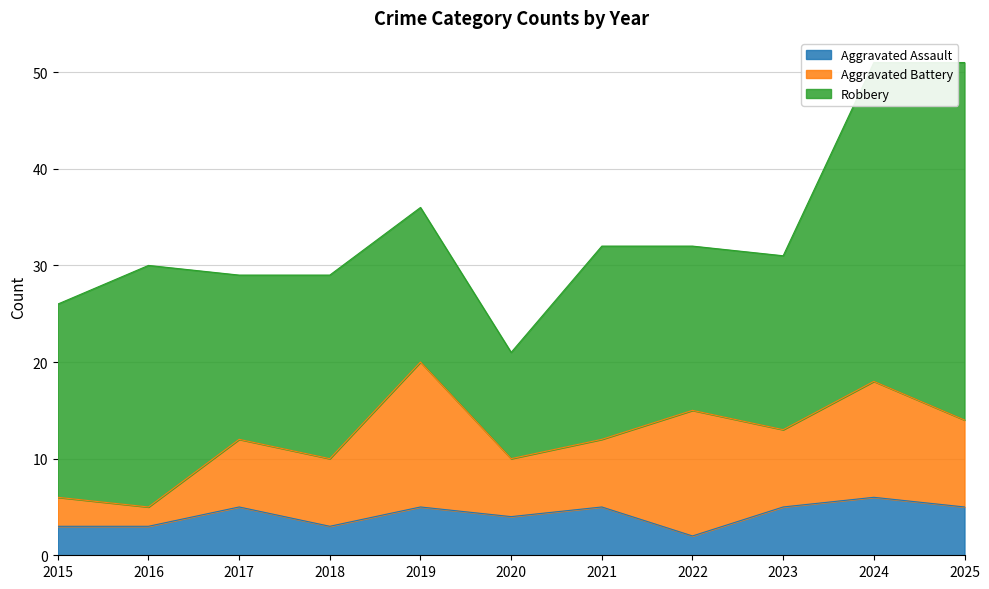

True or false: Aggravated Battery and Robbery cross at least once.

False